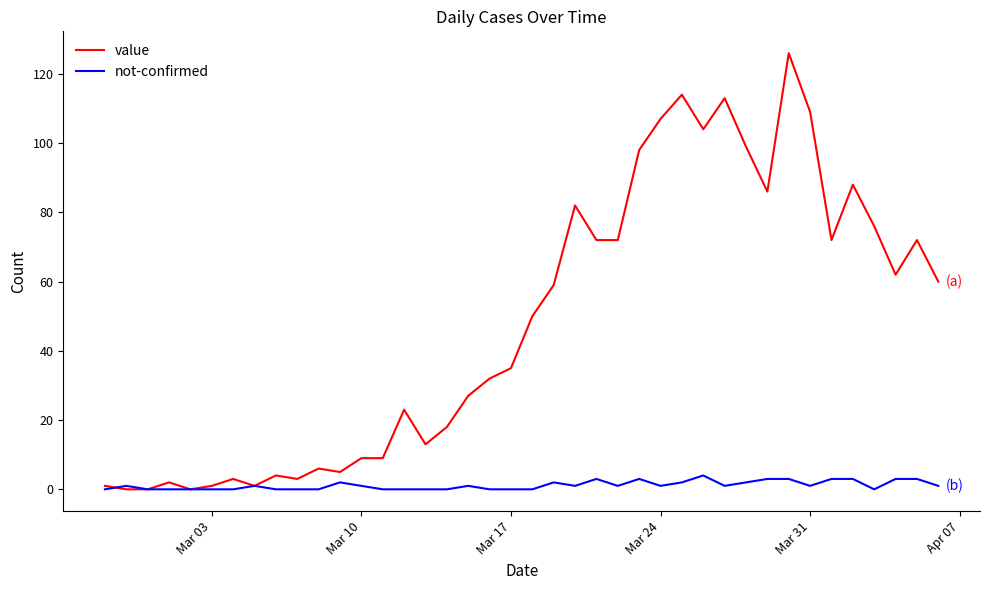

True or false: value has more than 1 points higher than both neighbors.

True